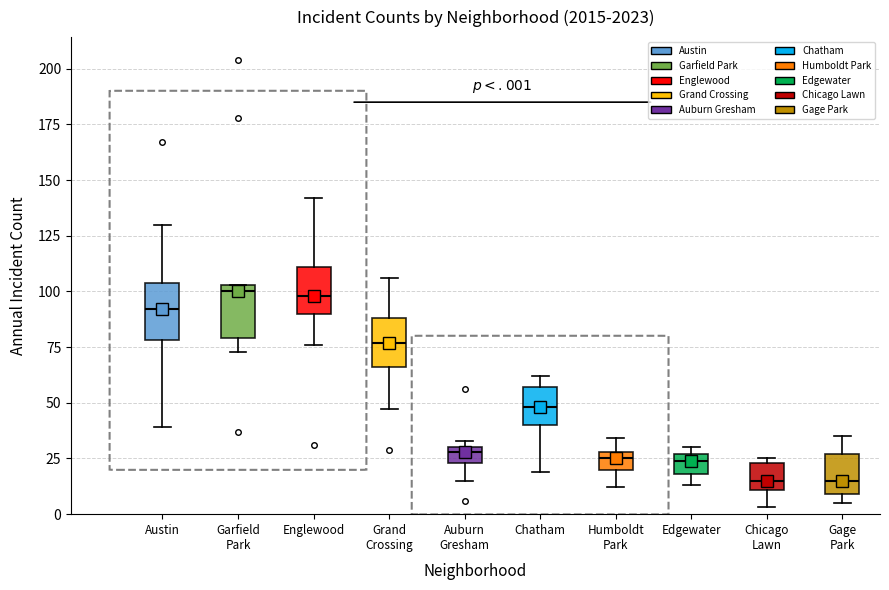

Where does the median line of the box for Chicago Lawn sit on the y-axis? The values are not printed on the chart, so give them approximately, as read against the axis.

15